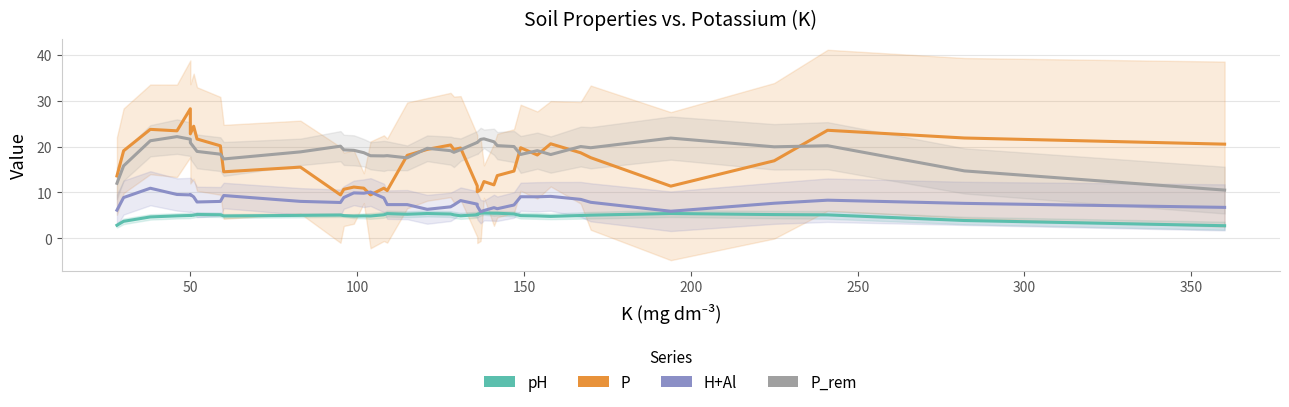

True or false: P_rem and pH cross at least once.

False